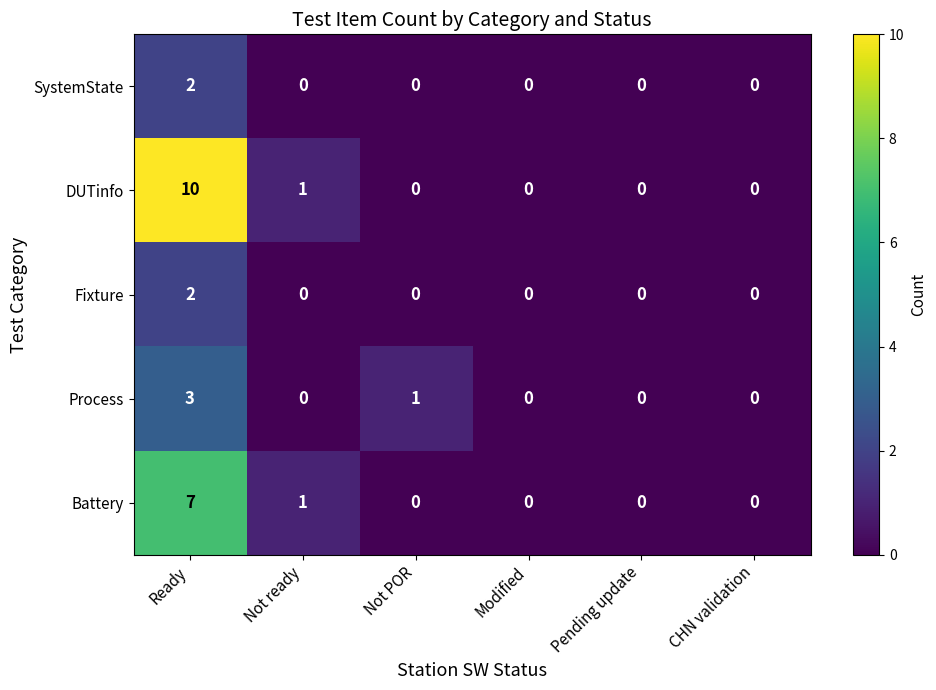

Is it true that Battery equals 2 at Not POR?

False